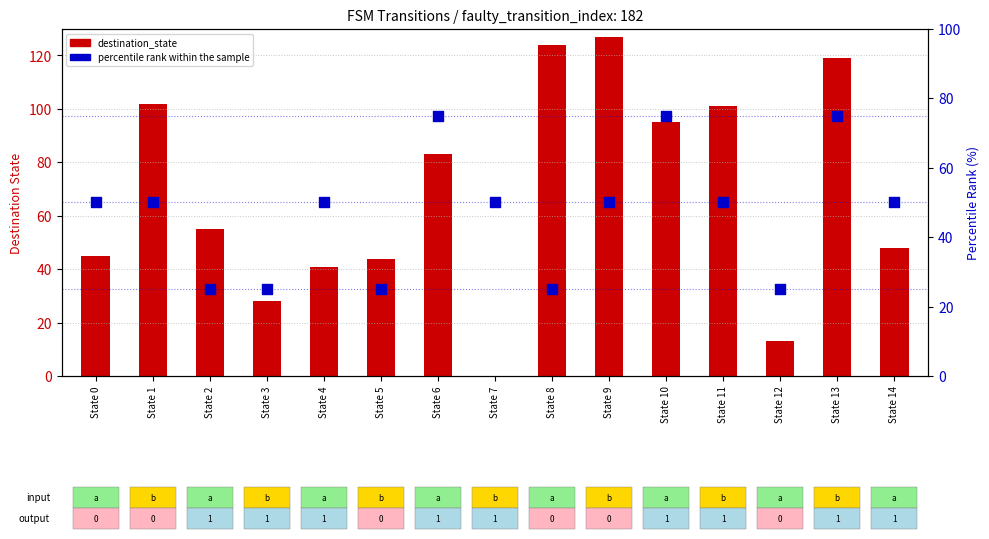

Which series reaches the minimum Y coordinate?

destination_state